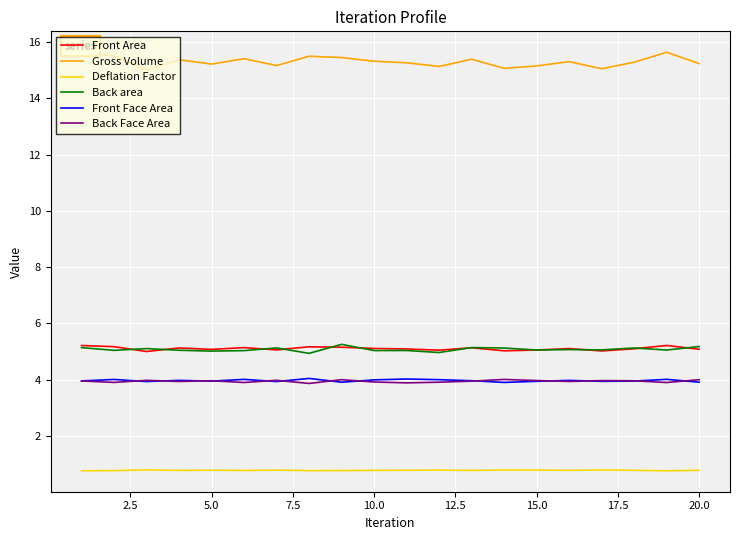

True or false: Back Face Area and Back area cross at least once.

False